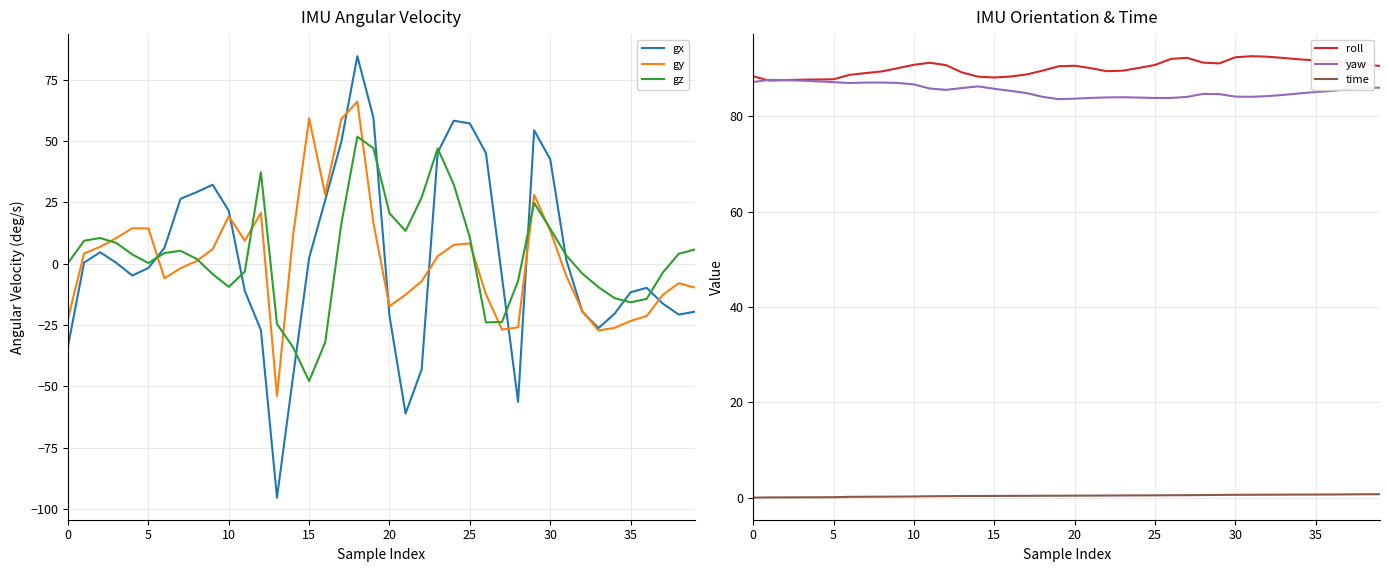

What is the highest value of the gz series?

51.8